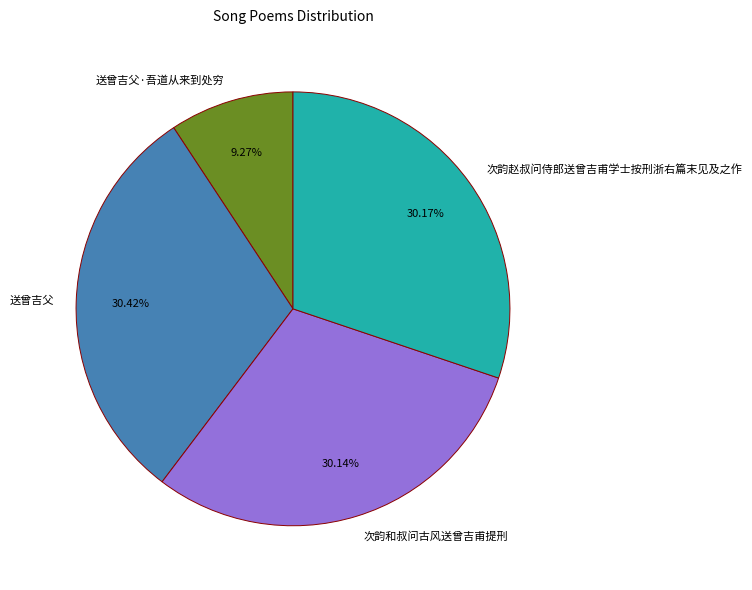

To the nearest percent, what portion does 送曾吉父·吾道从来到处穷 represent?

9%